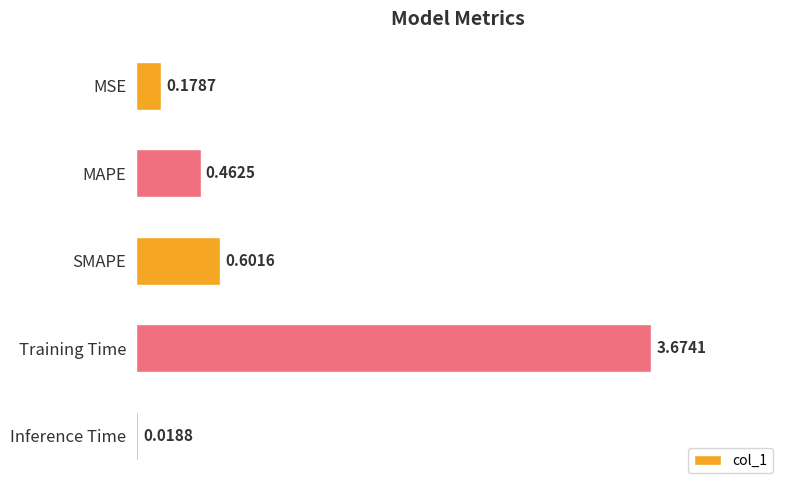

At which label is the value closest to 1?

SMAPE